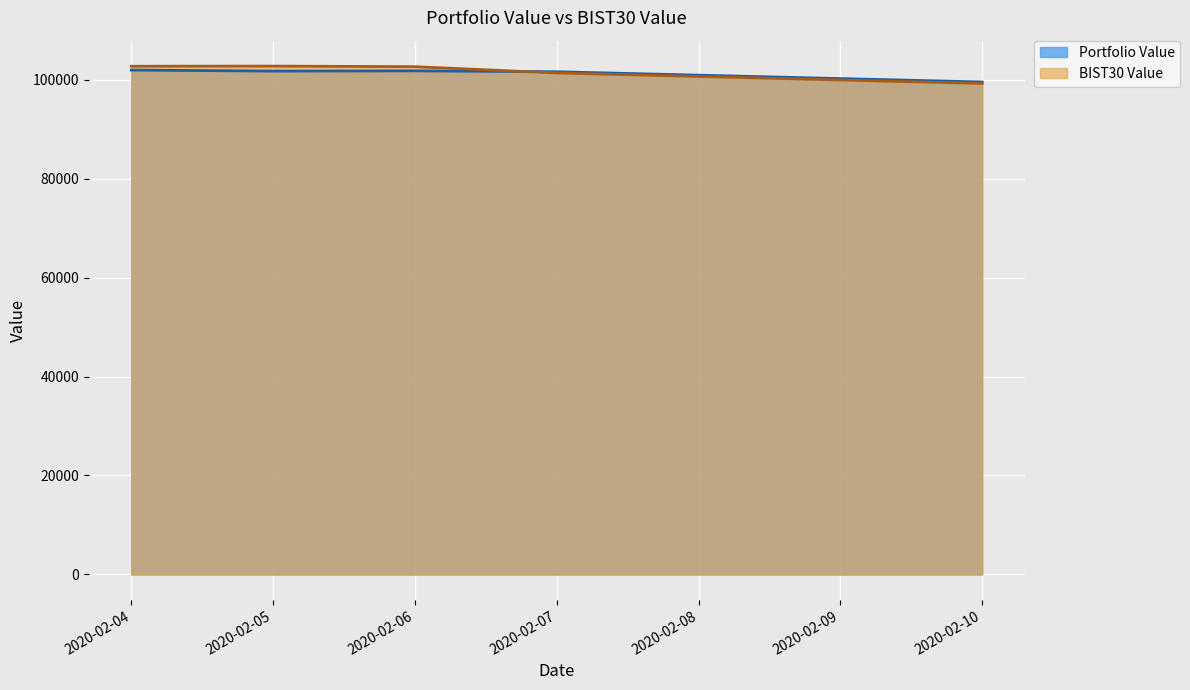

Reading left to right, list all the values displayed in this chart.

Portfolio Value: 101959.7	101747.9	101800.2	101619.6	99547.5
BIST30 Value: 102736.0	102763.7	102645.1	101377.9	99243.7